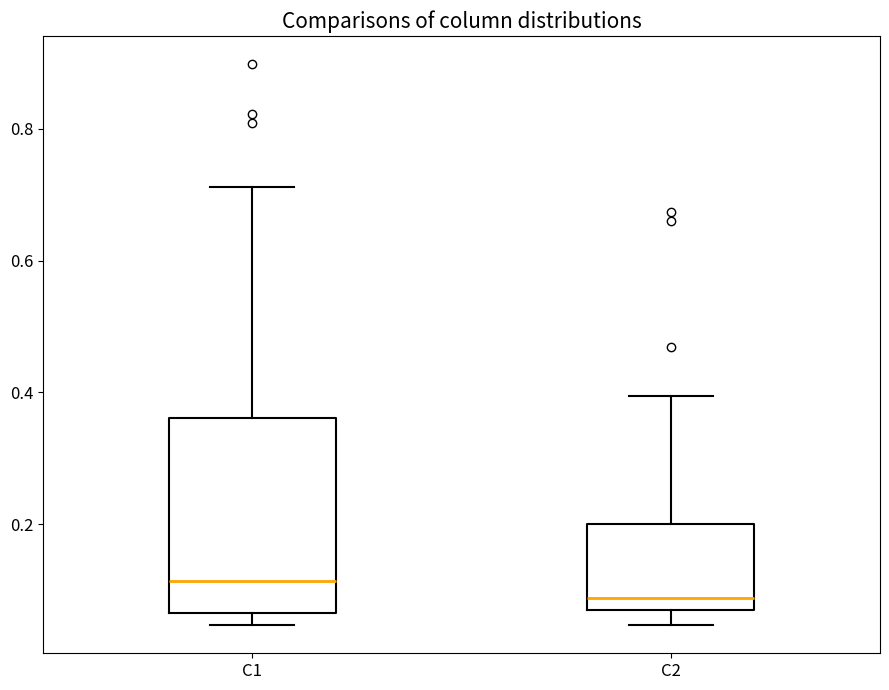

Reading left to right, transcribe this box plot: for each box, give where its median line is, the range the box spans, and where its two whiskers end, as read against the y-axis. The values are not printed on the chart, so give them approximately, as read against the axis.

C1: median 0.12, box 0.06 to 0.36, whiskers 0.04 to 0.72
C2: median 0.08, box 0.06 to 0.20, whiskers 0.04 to 0.40